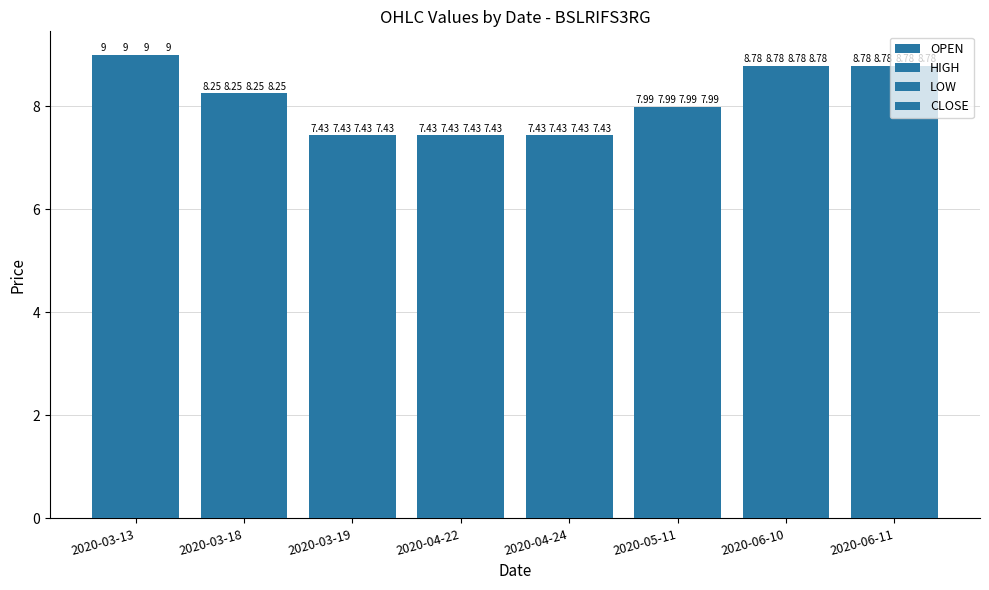

How many categories are shown in the chart?

8